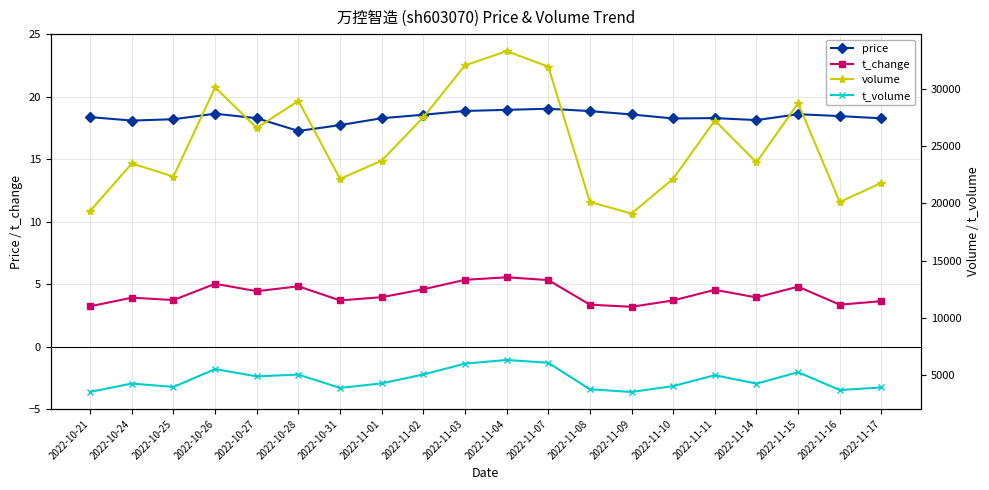

Is it true that t_change equals 5.9 at 2022-11-16?

False